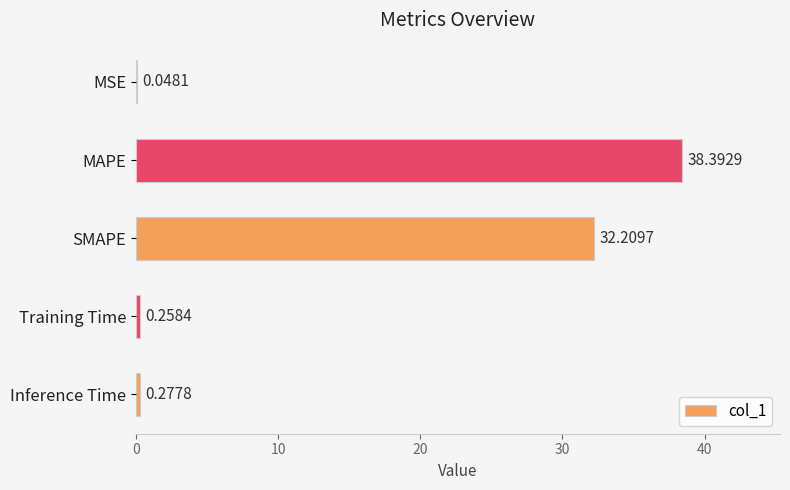

What is the sum of the values at Inference Time and SMAPE?

32.5